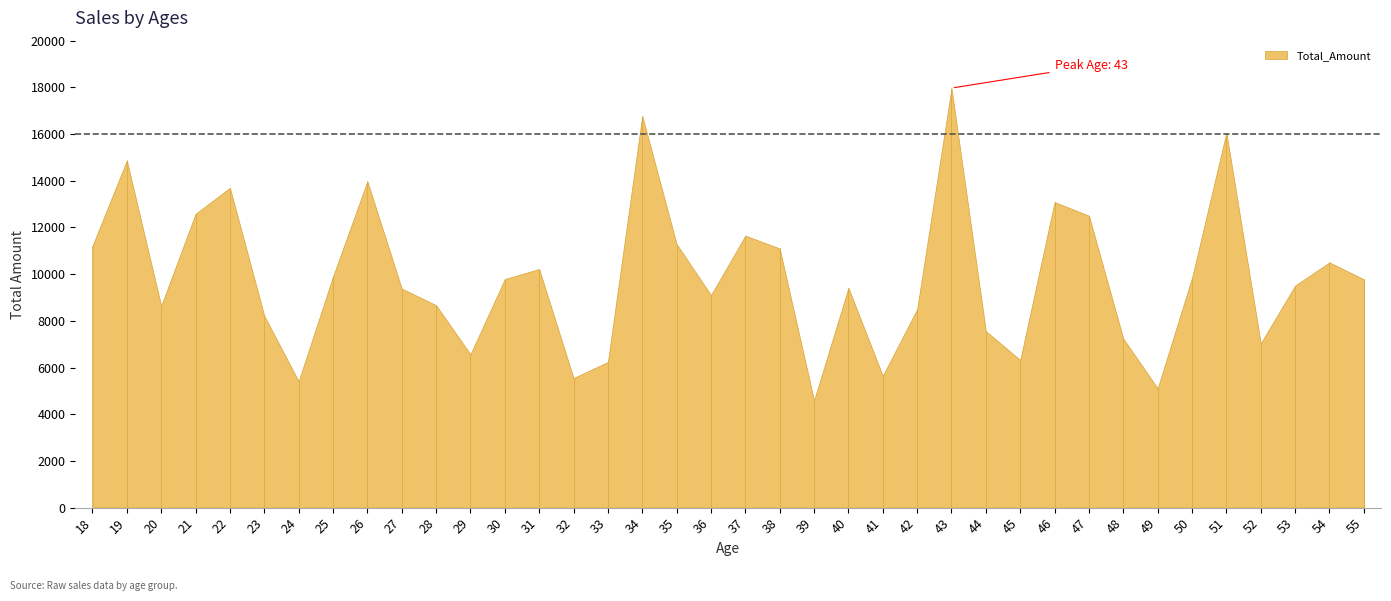

True or false: the data shows 7097 at 26.

False